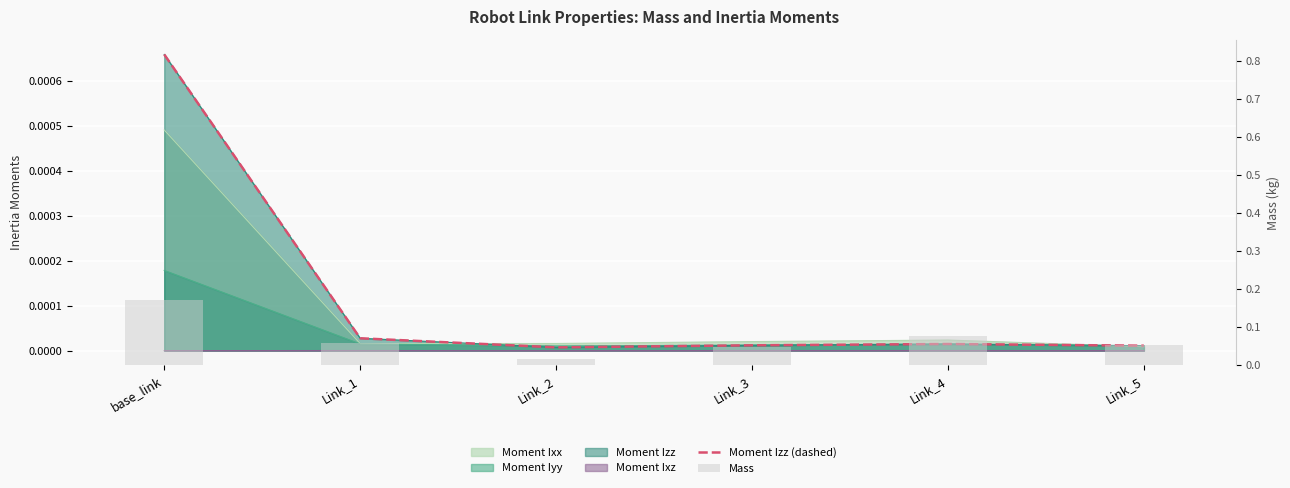

What is the value of the Mass bar at the 2nd from the left?

0.1